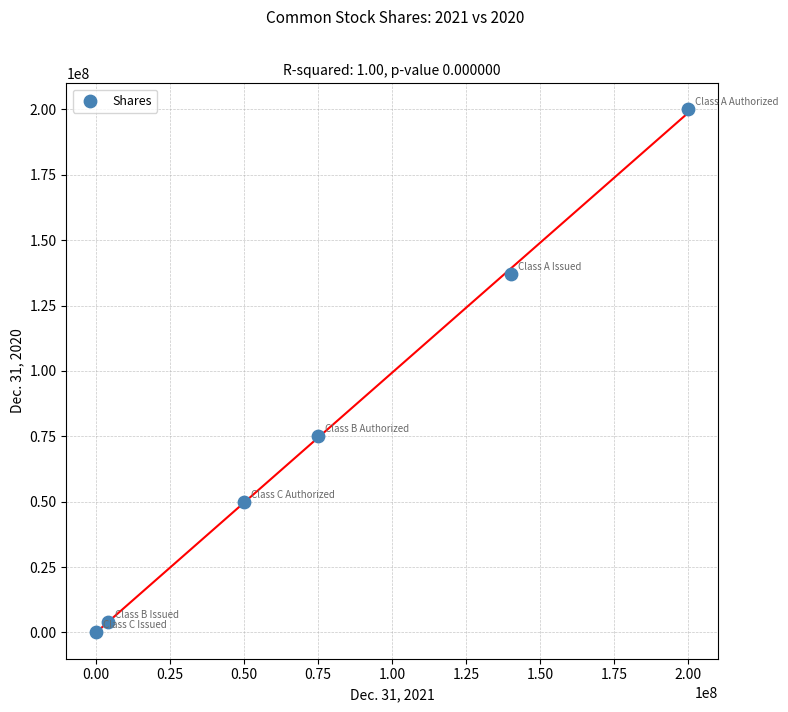

What is the range of Y values (max minus min)?

200000000